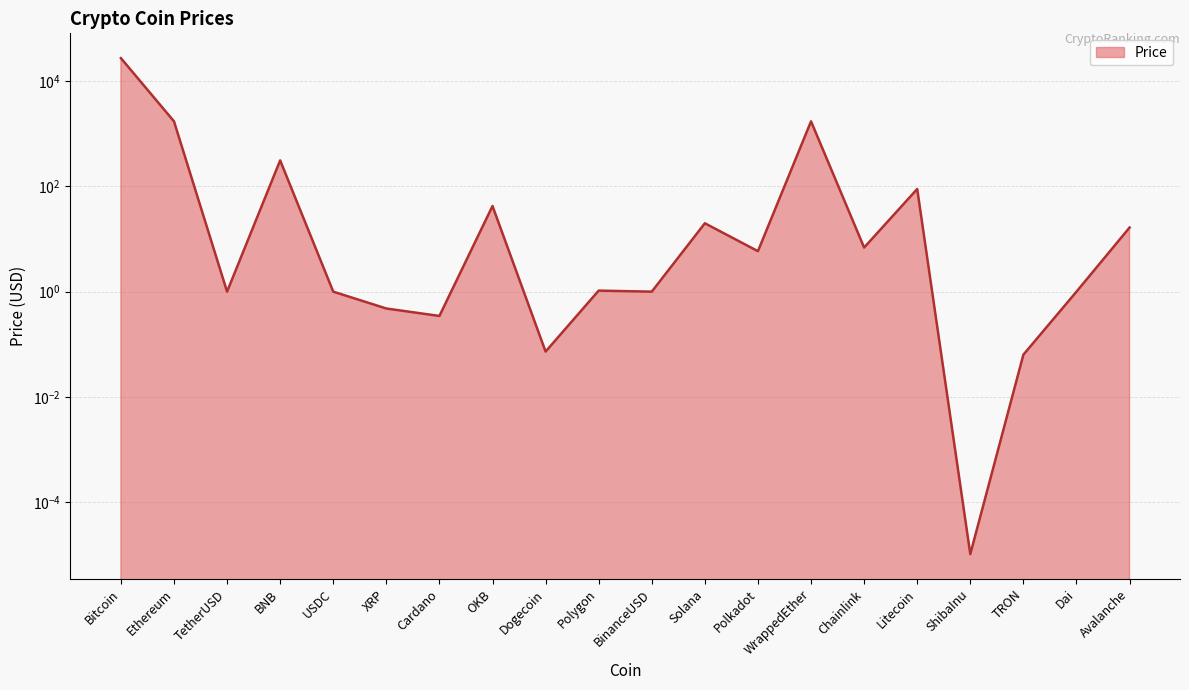

How many points are lower than both their immediate neighbors (excluding endpoints)?

7